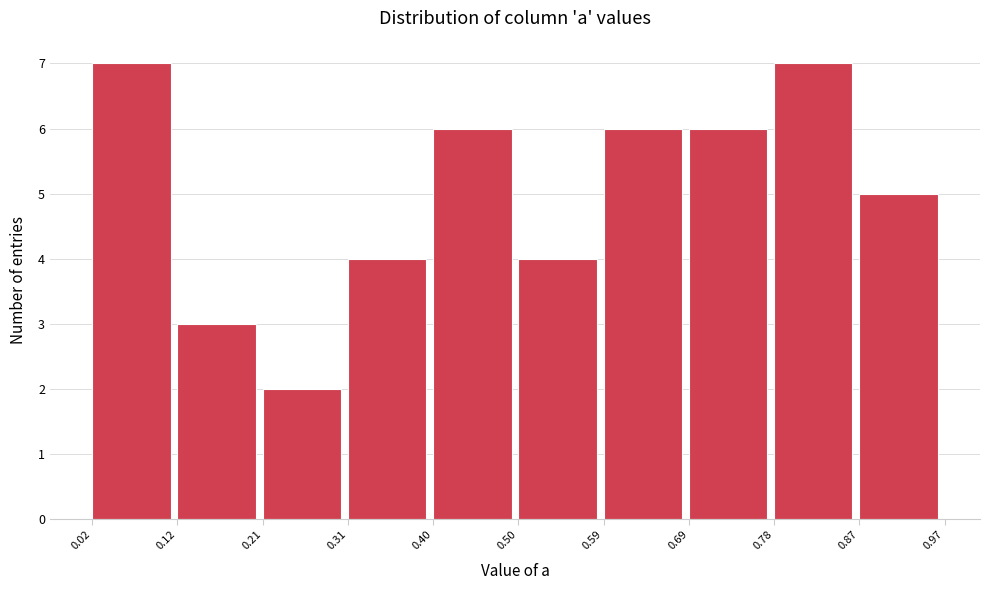

Reading left to right, list every bar in this chart as the range it spans on the x-axis followed by its height. The values are not printed on the chart, so give them approximately, as read against the axis.

0.02 to 0.12: 7
0.12 to 0.21: 3
0.21 to 0.31: 2
0.31 to 0.40: 4
0.40 to 0.50: 6
0.50 to 0.59: 4
0.59 to 0.69: 6
0.69 to 0.78: 6
0.78 to 0.87: 7
0.87 to 0.97: 5